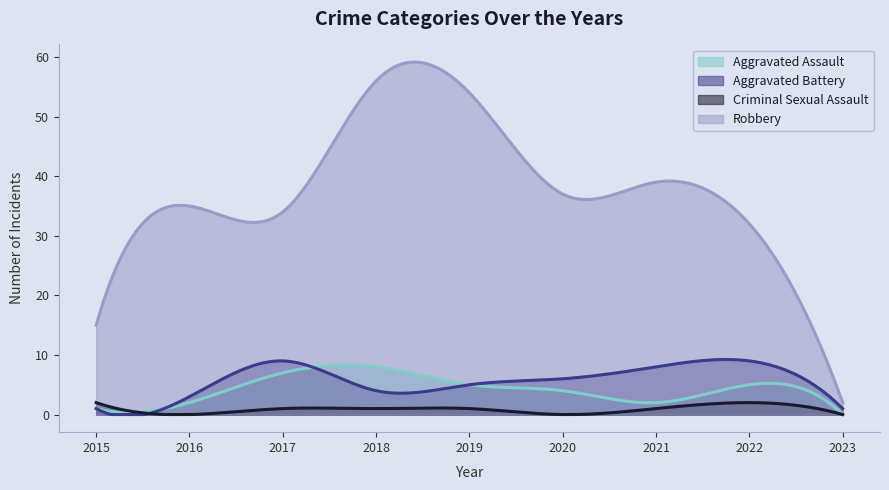

Reading right to left, transcribe all the data shown in this chart.

Aggravated Assault: 2023=0	2022=5	2021=2	2020=4	2019=5	2018=8	2017=7	2016=2	2015=1
Aggravated Battery: 2023=1	2022=9	2021=8	2020=6	2019=5	2018=4	2017=9	2016=3	2015=1
Criminal Sexual Assault: 2023=0	2022=2	2021=1	2020=0	2019=1	2018=1	2017=1	2016=0	2015=2
Robbery: 2023=2	2022=32	2021=39	2020=37	2019=54	2018=56	2017=34	2016=35	2015=15